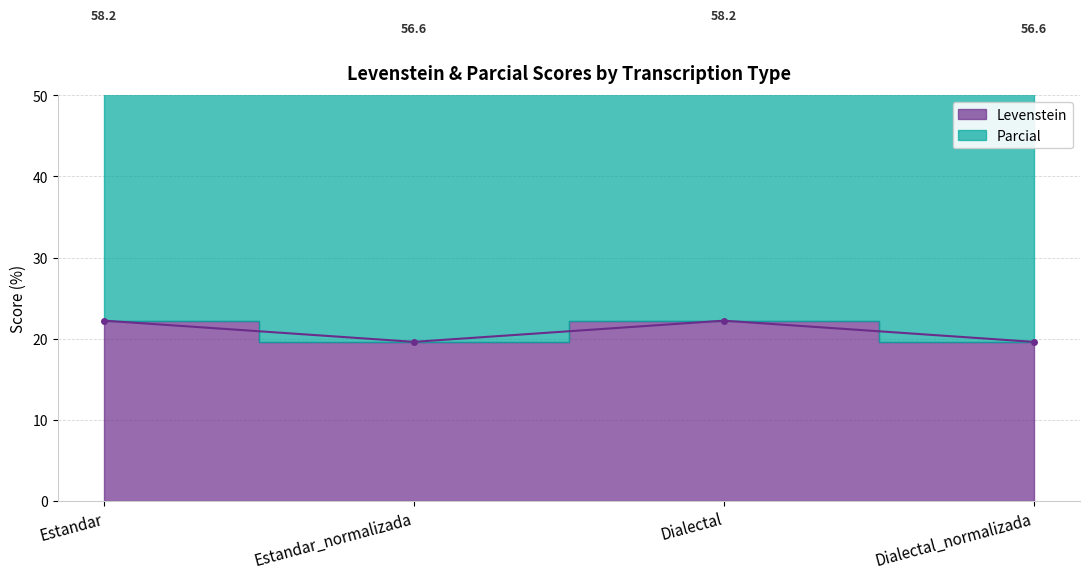

The Parcial series shows 94.4 at Dialectal_normalizada. True or false?

False